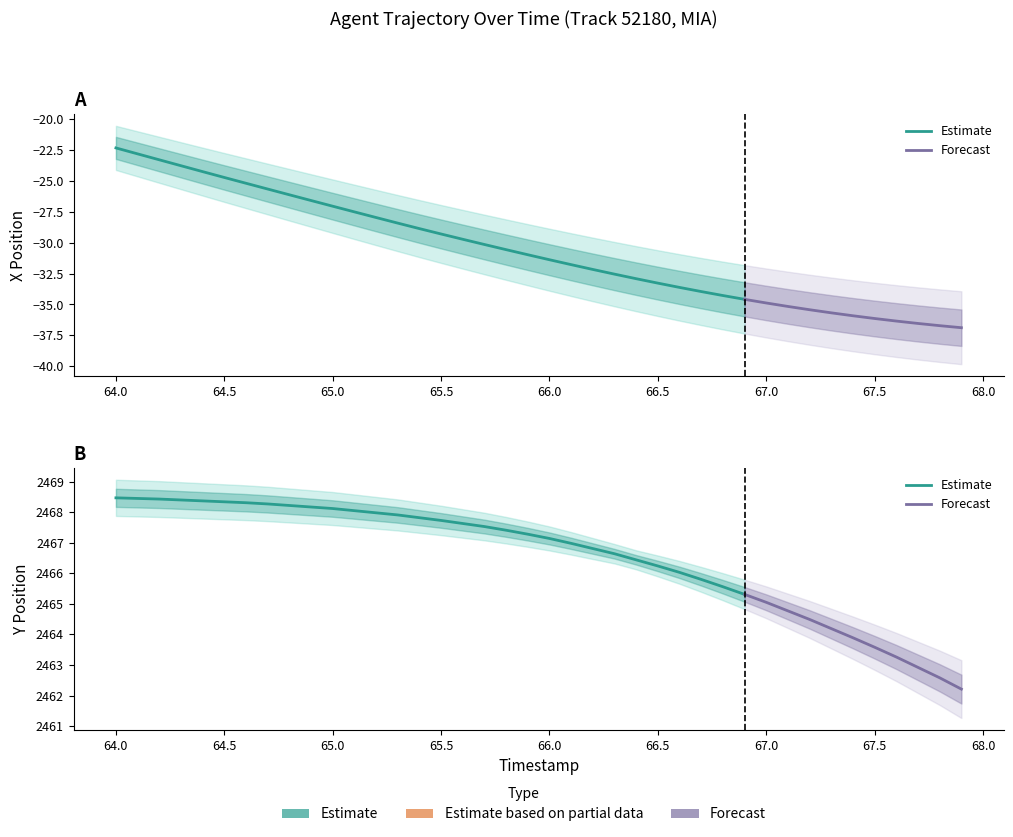

Between 27 and 30, which series saw the biggest shift?

X